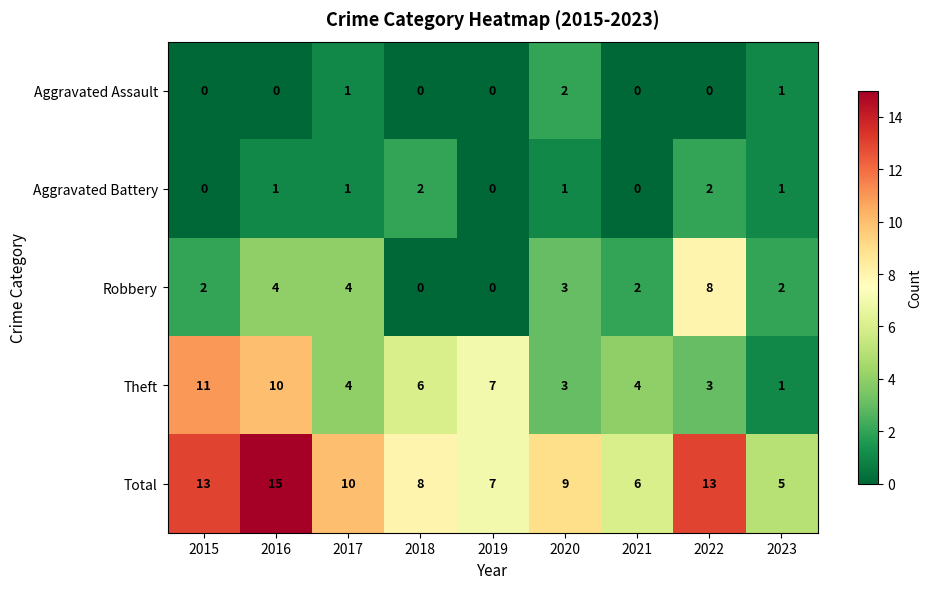

Is it true that Robbery equals -3 at 2018?

False